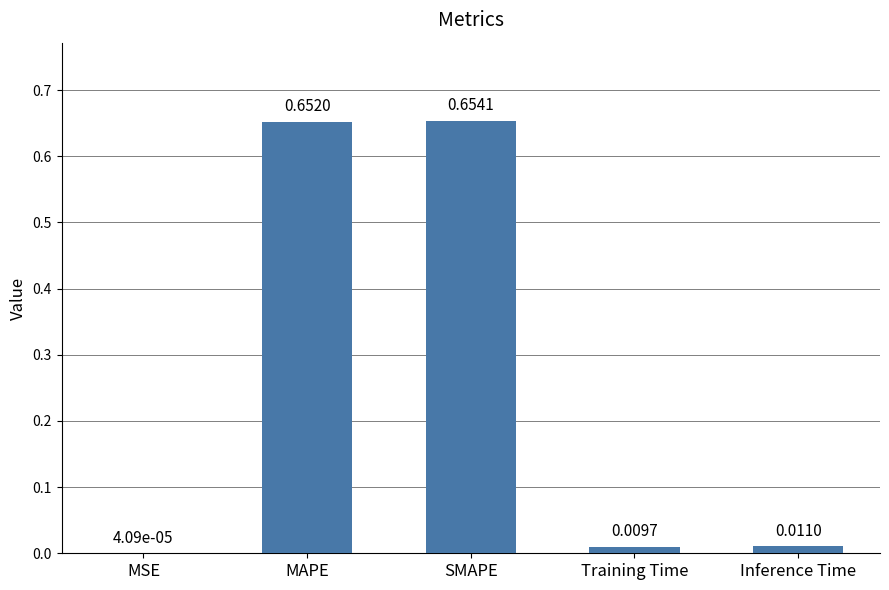

Between SMAPE and Inference Time, which is larger?

SMAPE